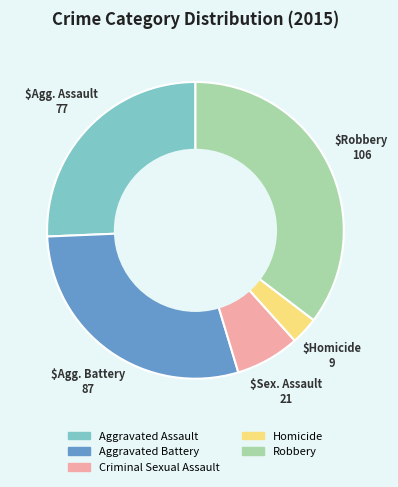

Do Homicide and Aggravated Assault together represent more than half of the pie?

No